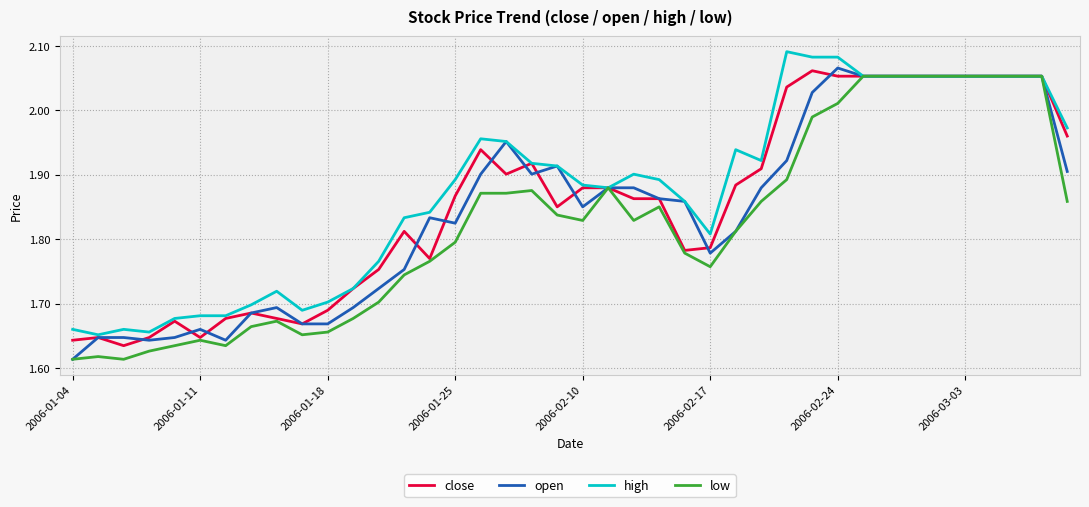

True or false: high has a value of 0.7 at 2006-02-17.

False